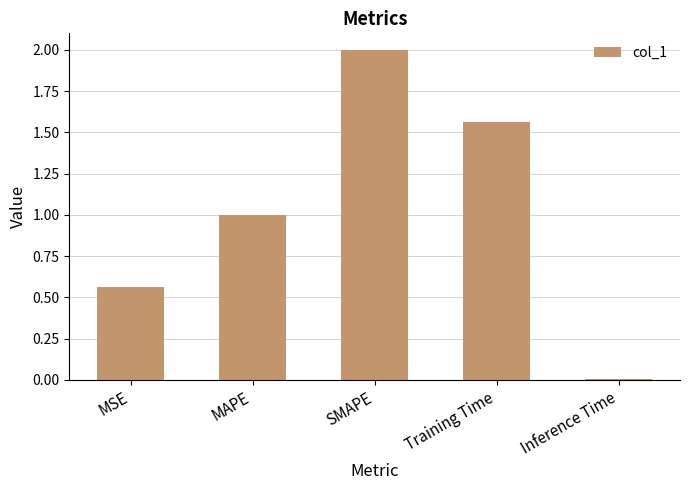

Count the number of categories in the chart.

5